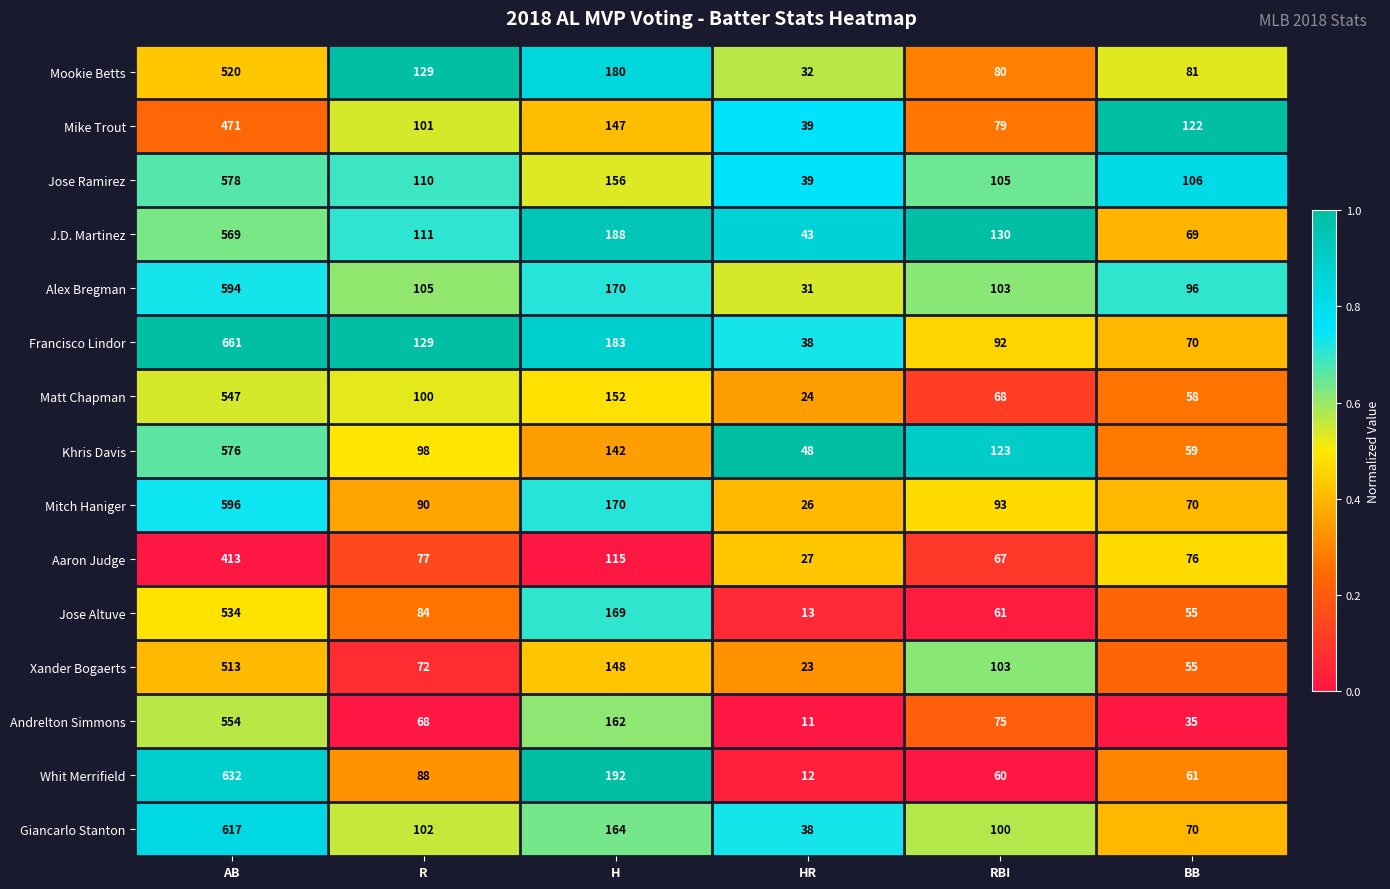

List the series in order of their peak value, highest first.

Francisco Lindor, Whit Merrifield, Giancarlo Stanton, Mitch Haniger, Alex Bregman, Jose Ramirez, Khris Davis, J.D. Martinez, Andrelton Simmons, Matt Chapman, Jose Altuve, Mookie Betts, Xander Bogaerts, Mike Trout, Aaron Judge